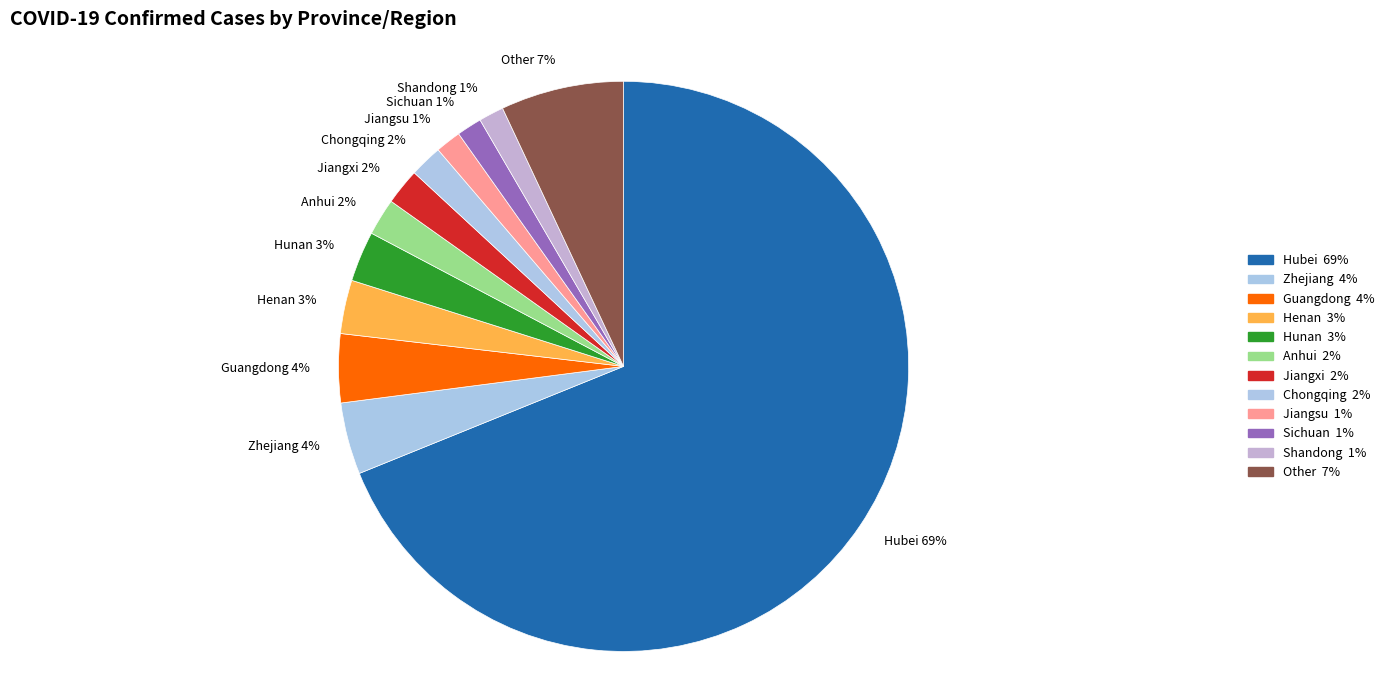

To the nearest percent, what is the average slice percentage?

8%